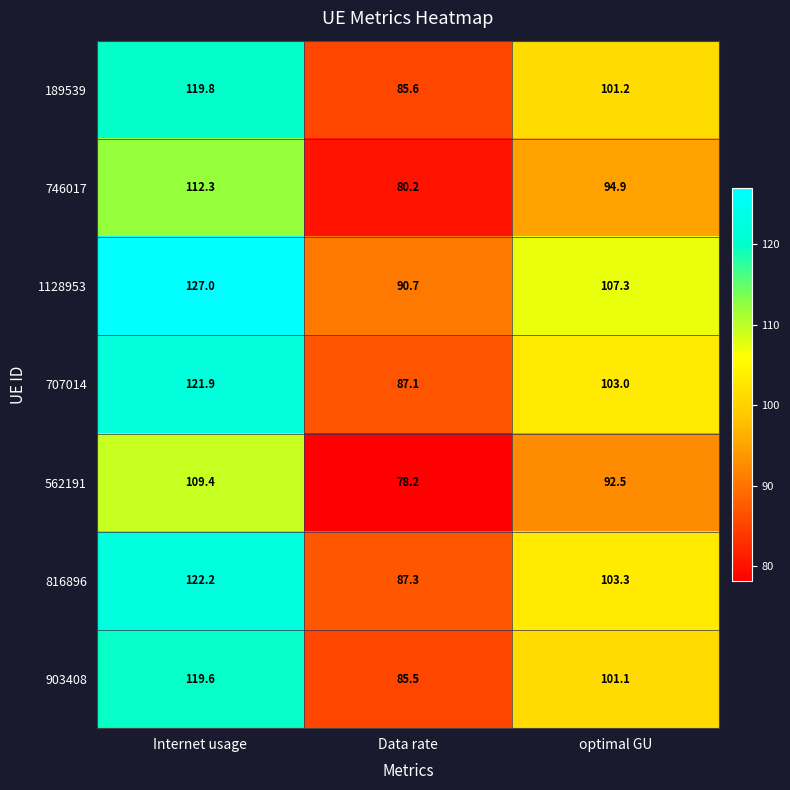

What is the greatest value displayed?

127.0